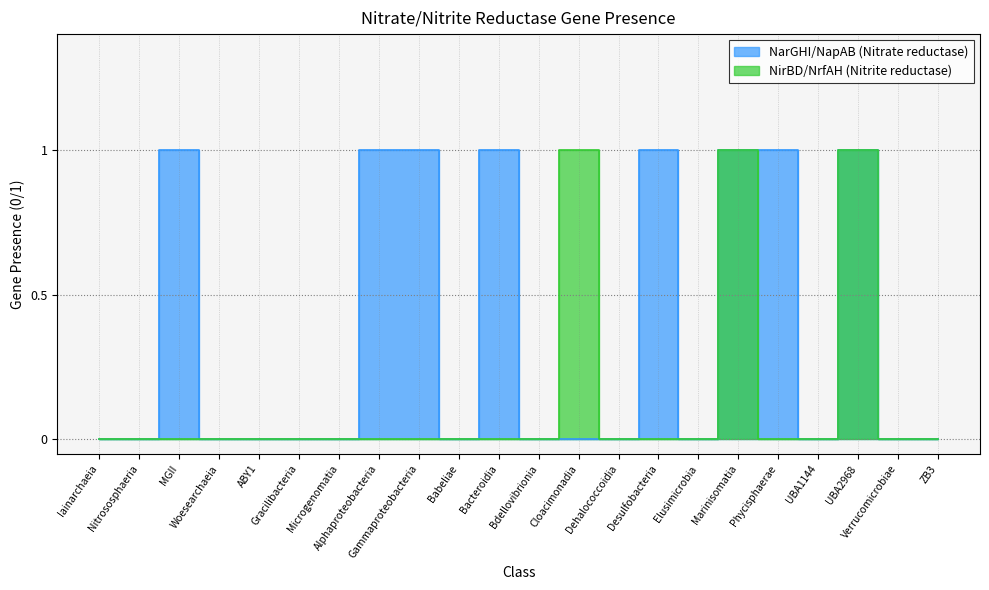

Which series has the widest spread of values?

NarGHI/NapAB (Nitrate reductase)